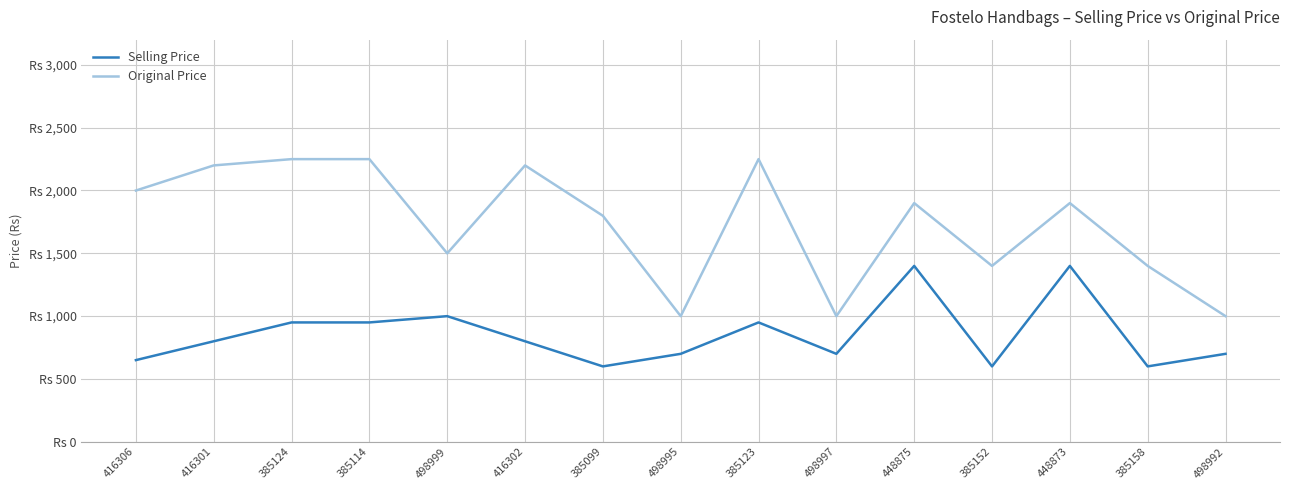

True or false: Original Price and Selling Price cross at least once.

False